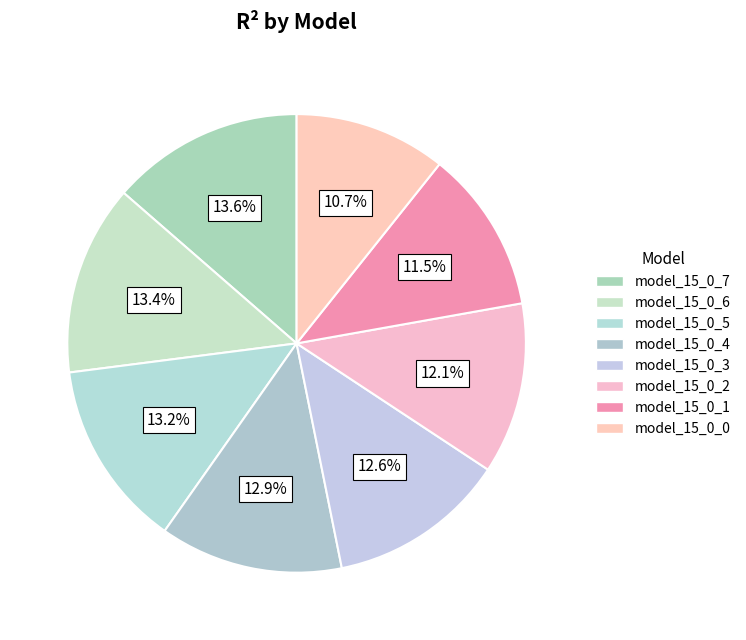

To the nearest percent, what percentage of the pie is model_15_0_5?

13%